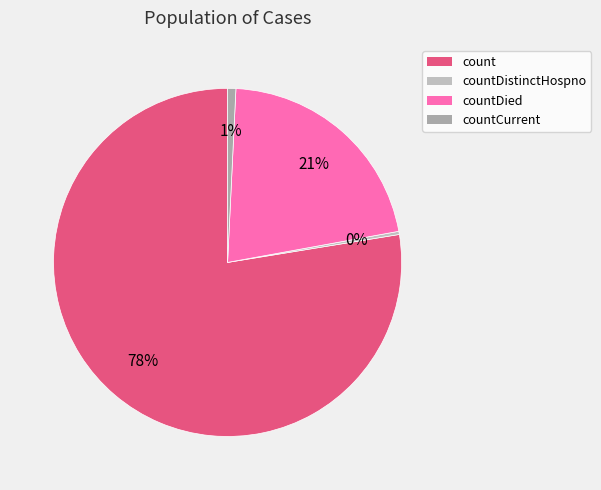

Combined, do countDistinctHospno and countCurrent account for over 50%?

No